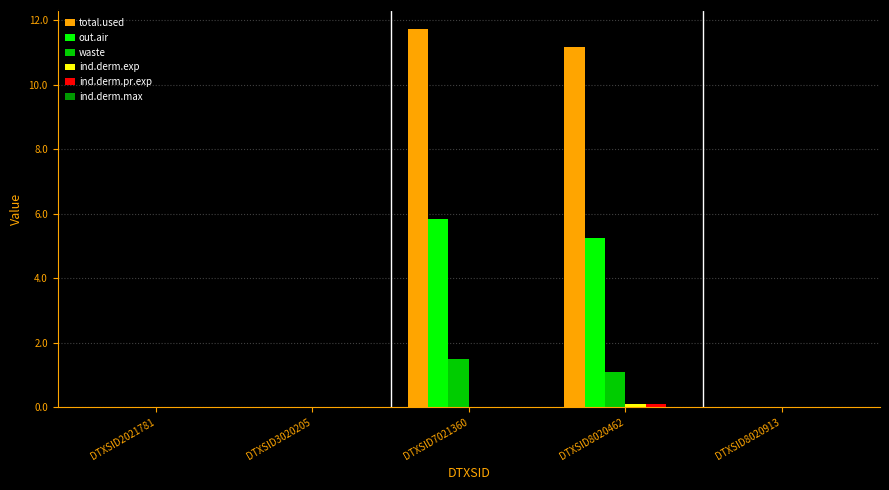

Is it true that out.air equals 2.9 at DTXSID7021360?

False